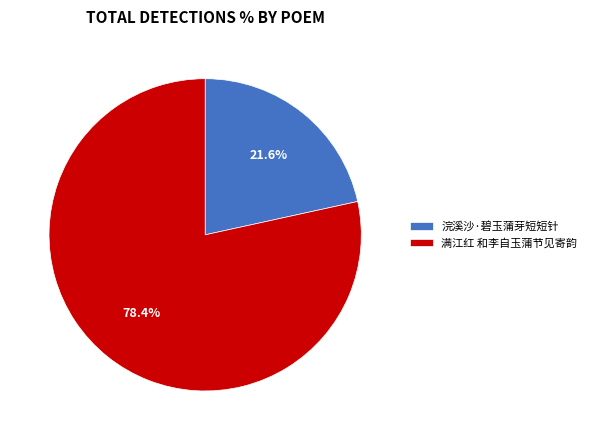

Which slice is the largest?

满江红 和李自玉蒲节见寄韵